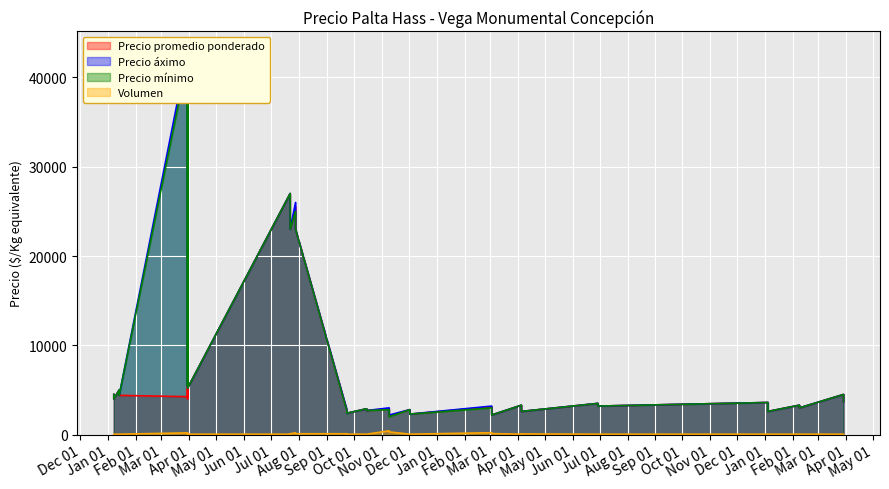

What is the difference between the maximum and minimum values in the Precio mínimo series?

40000